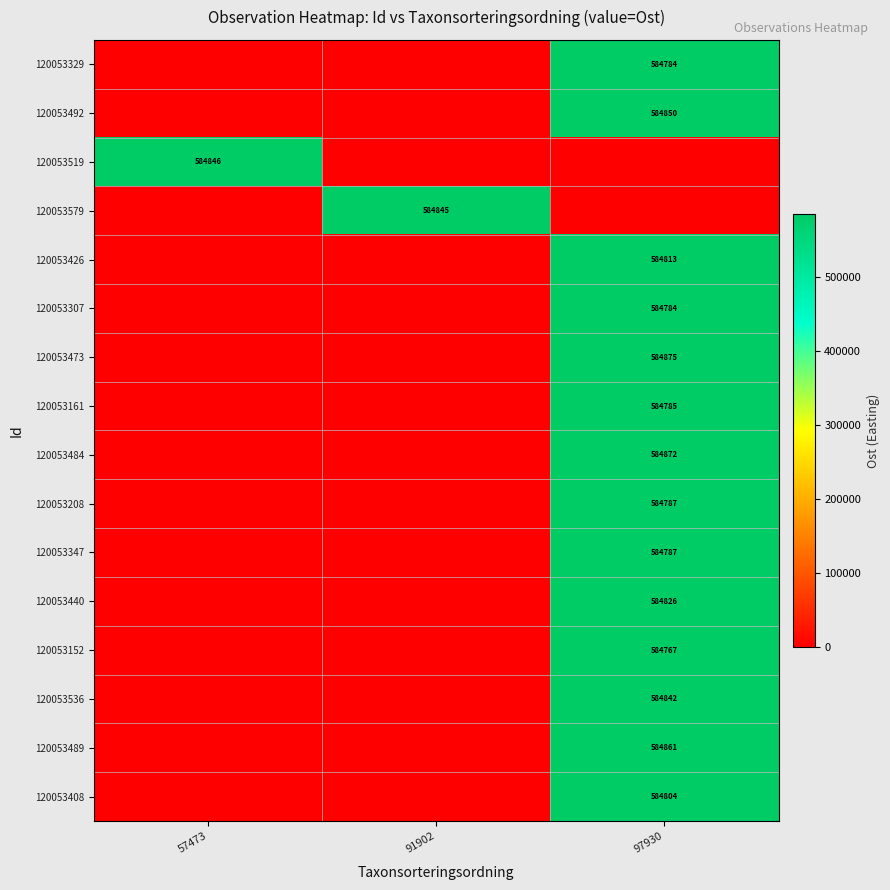

True or false: 120053536 has a value of 167028 at 97930.

False